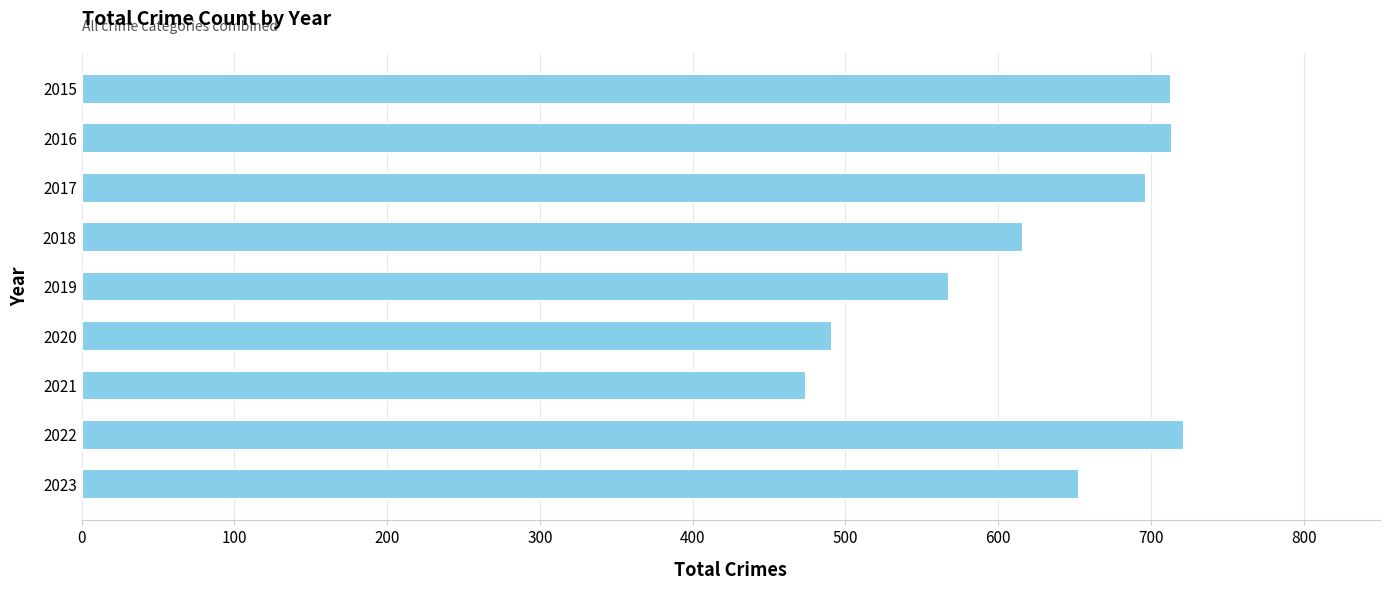

What is the greatest value displayed?

722